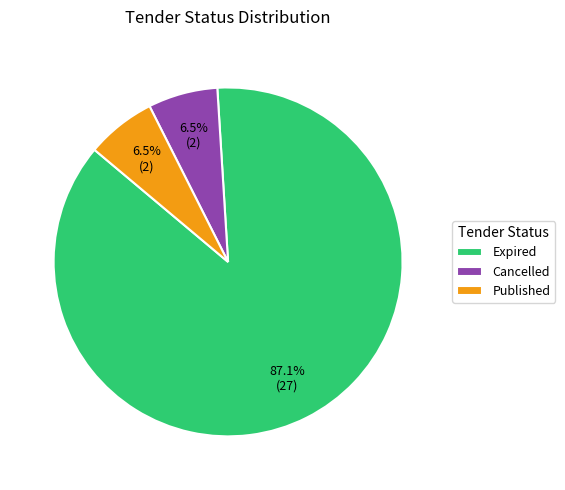

Is there any slice that represents more than half of the pie?

Yes